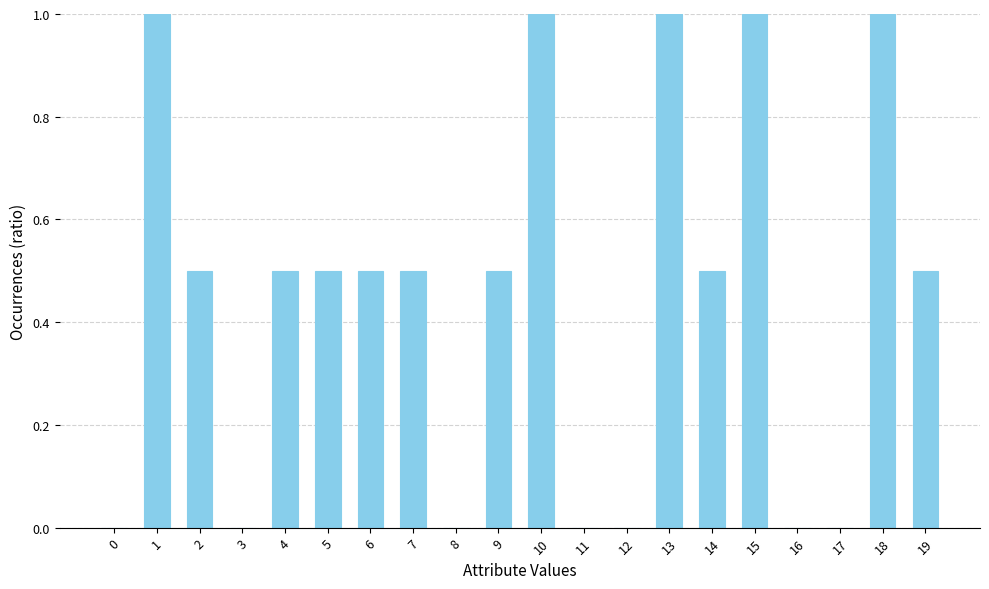

Are the bars horizontal?

No